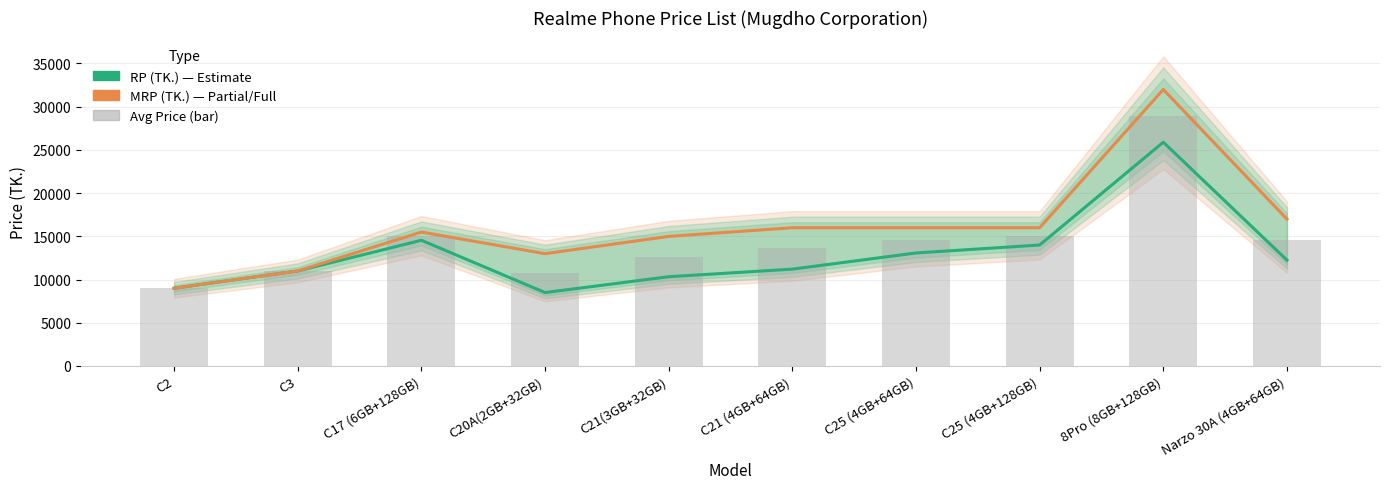

What are all the series names shown in the legend?

RP (TK.), MRP (TK.), Avg Price (bar)